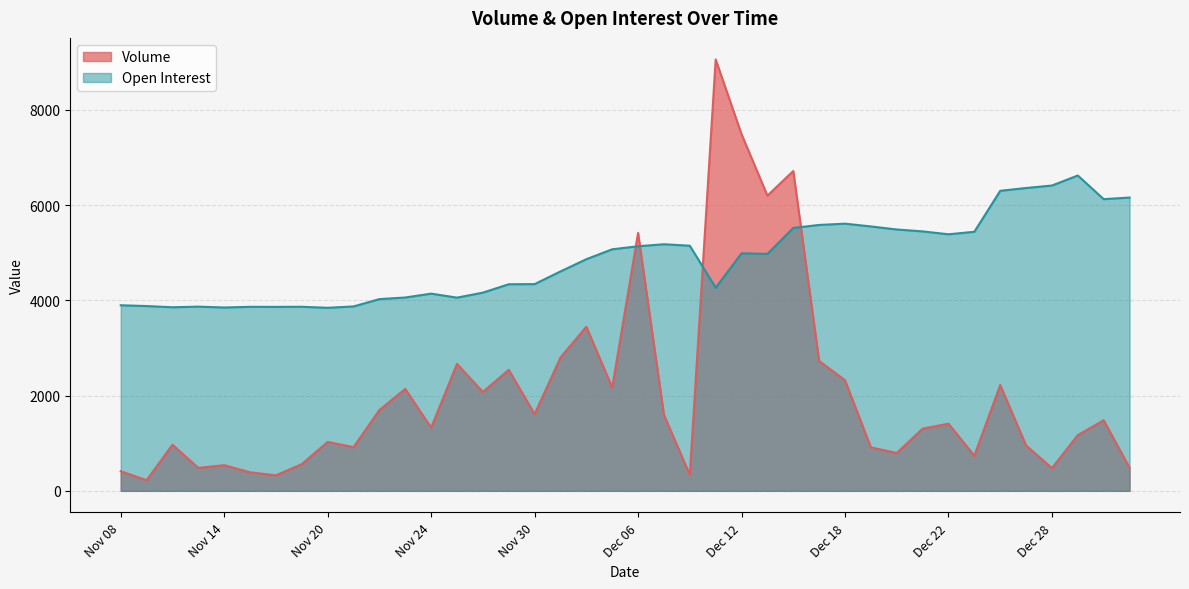

Which series has the largest total across all categories?

Open Interest